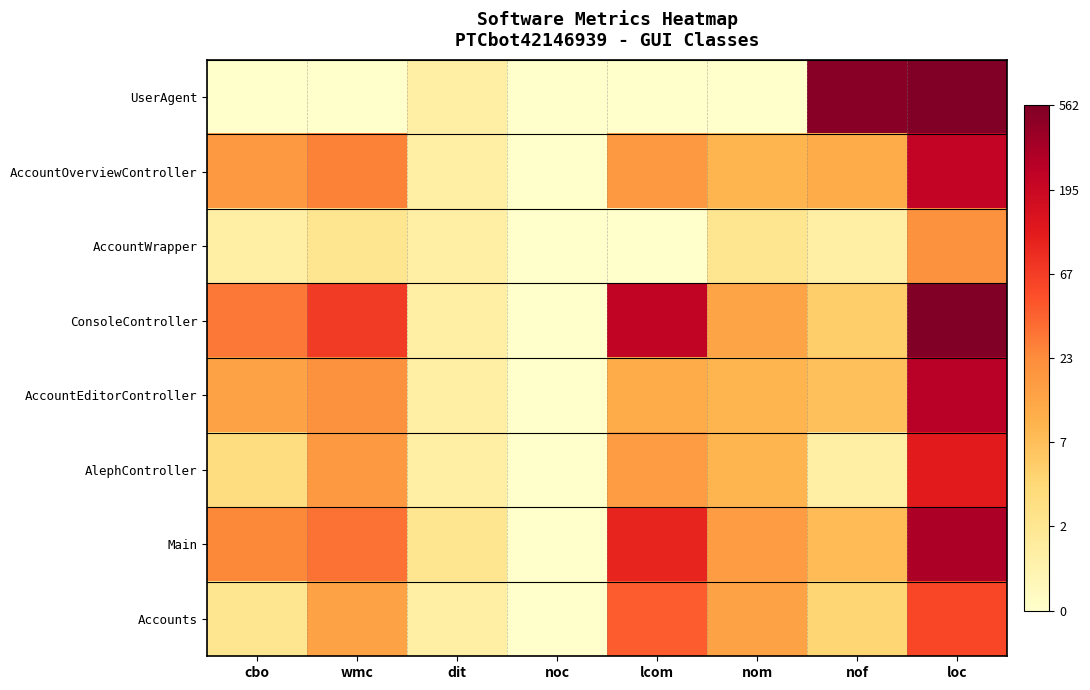

List the series in order of their peak value, lowest first.

AccountWrapper, Accounts, AlephController, AccountOverviewController, AccountEditorController, Main, UserAgent, ConsoleController